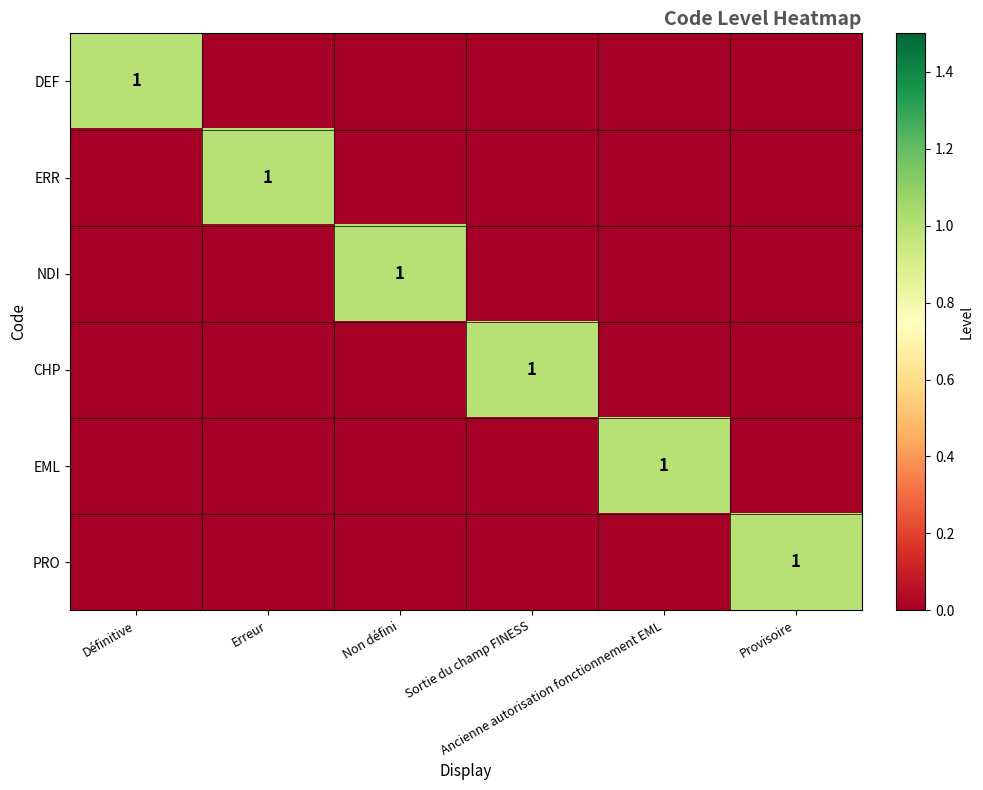

How many data points does each series have?

6